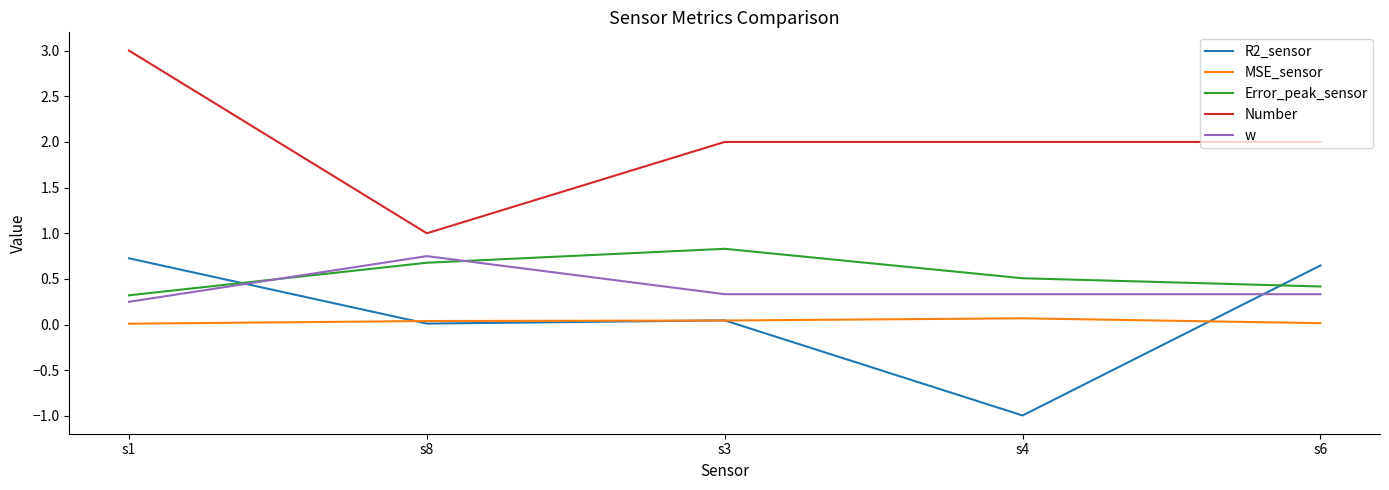

What are all the series names shown in the legend?

R2_sensor, MSE_sensor, Error_peak_sensor, Number, w